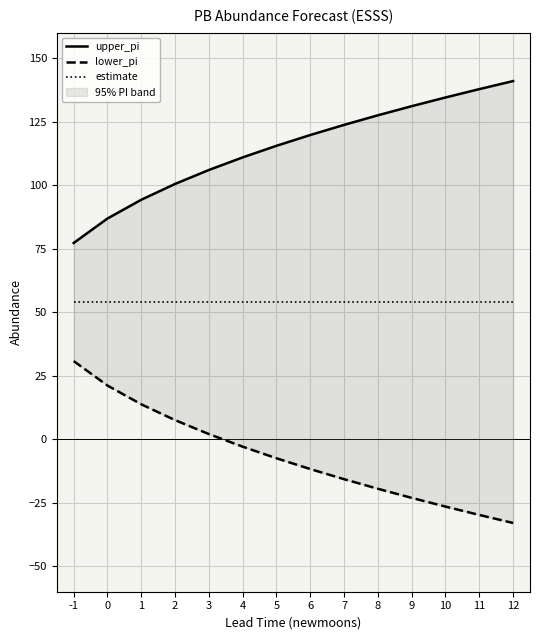

At which category is the sum across all series the highest?

8